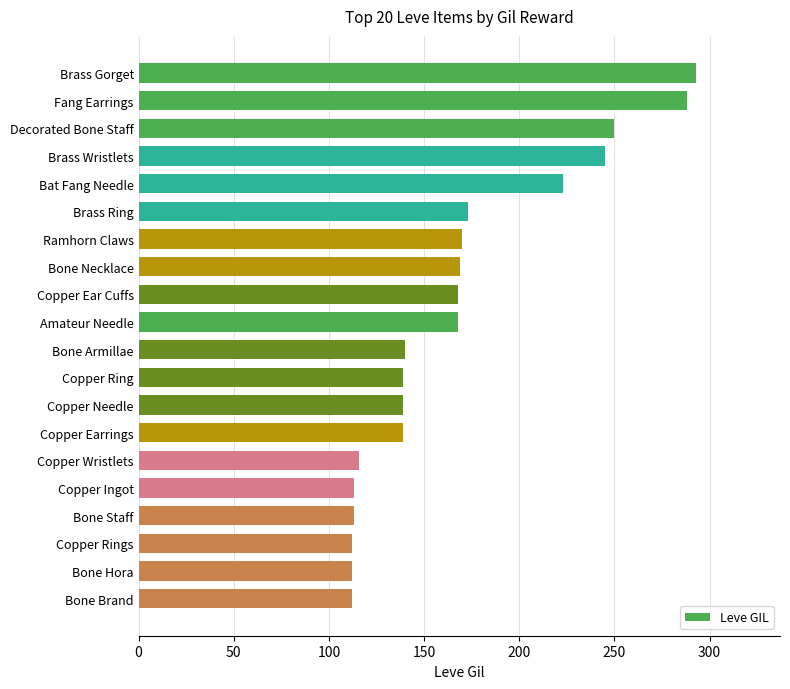

What is the ratio of the value at Fang Earrings to the value at Bat Fang Needle?

1.3